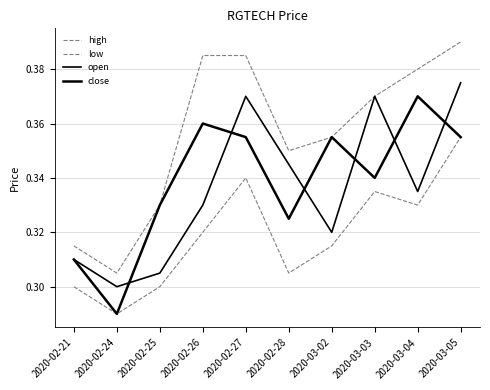

List the labels in order of close value, largest first.

2020-03-04, 2020-02-26, 2020-02-27, 2020-03-02, 2020-03-05, 2020-03-03, 2020-02-25, 2020-02-28, 2020-02-21, 2020-02-24